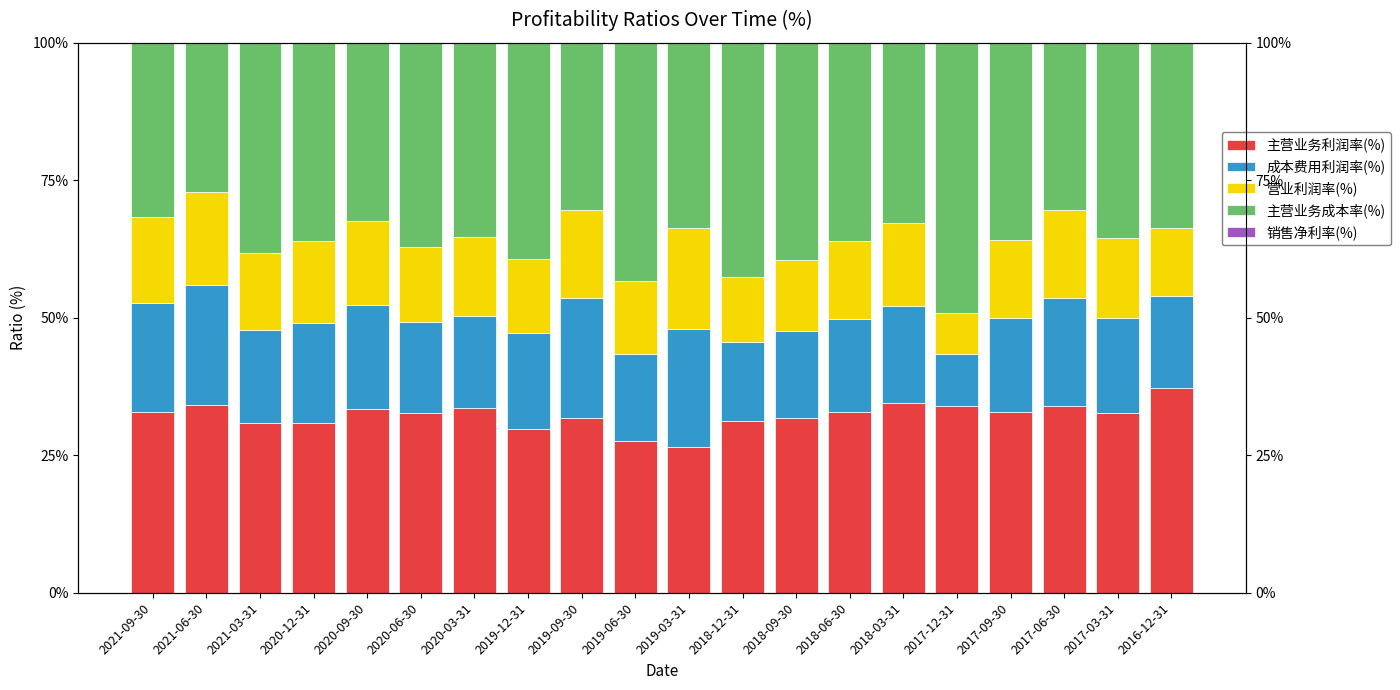

Which series changed the most between 2020-12-31 and 2019-12-31?

营业利润率(%)